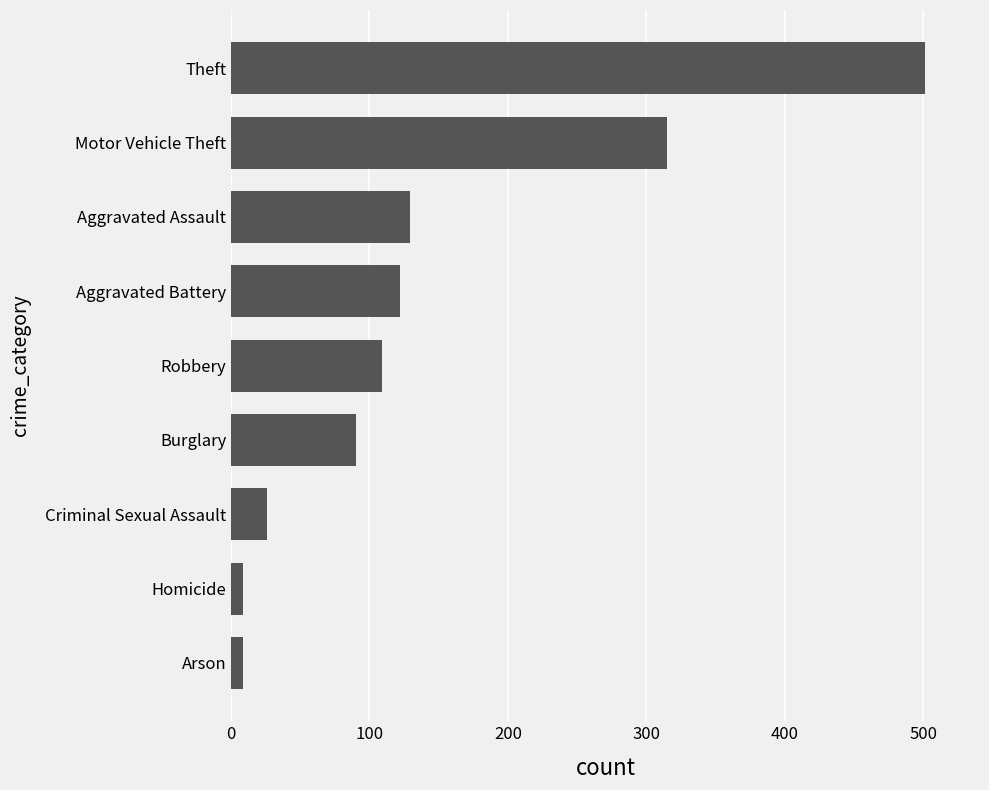

What is the minimum value shown in the chart?

9